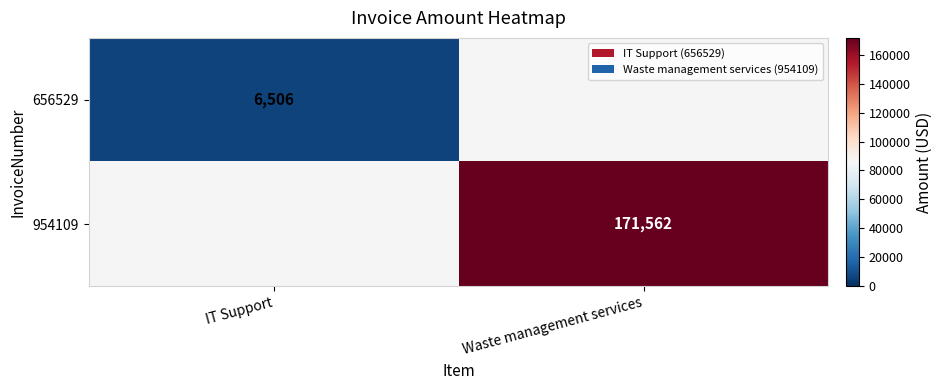

The 656529 series shows 3482 at IT Support. True or false?

False